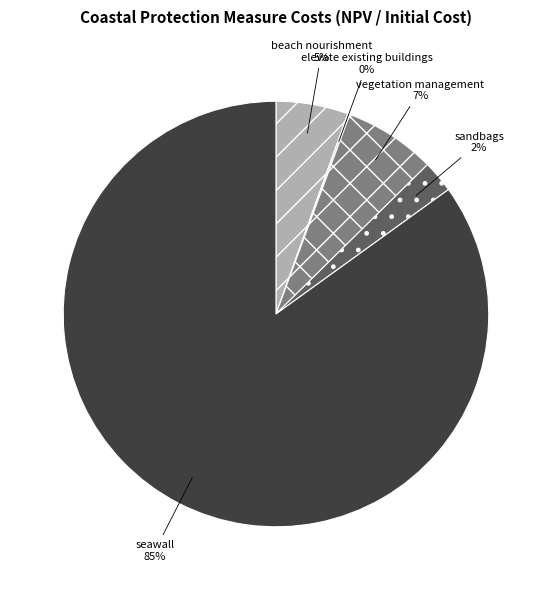

True or false: sandbags accounts for 2% of the total.

True